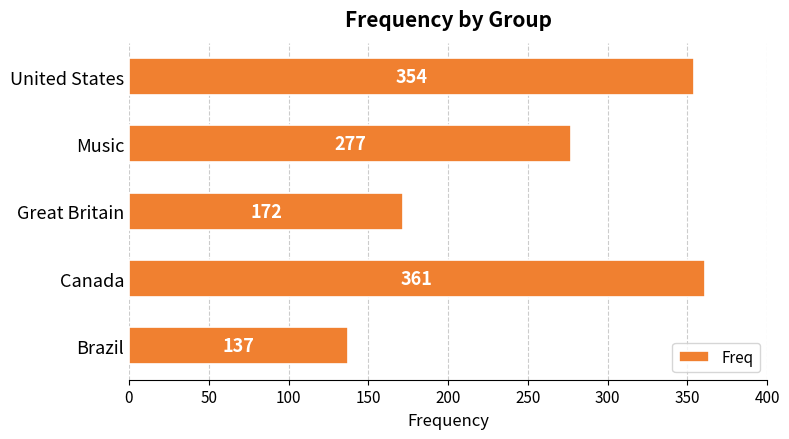

List the labels in order of value, smallest first.

Brazil, Great Britain, Music, United States, Canada